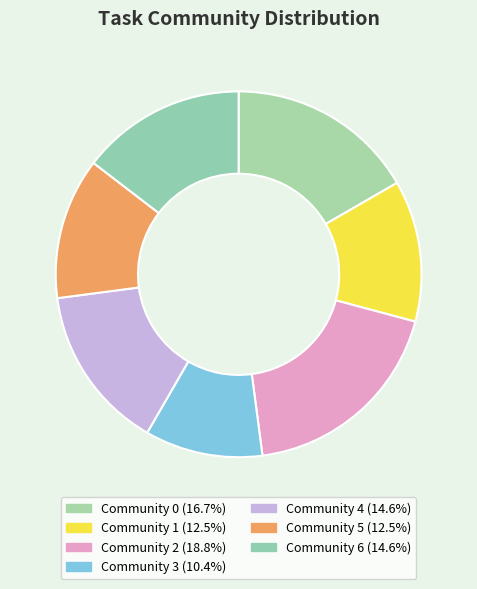

How many slices are in this pie chart?

7